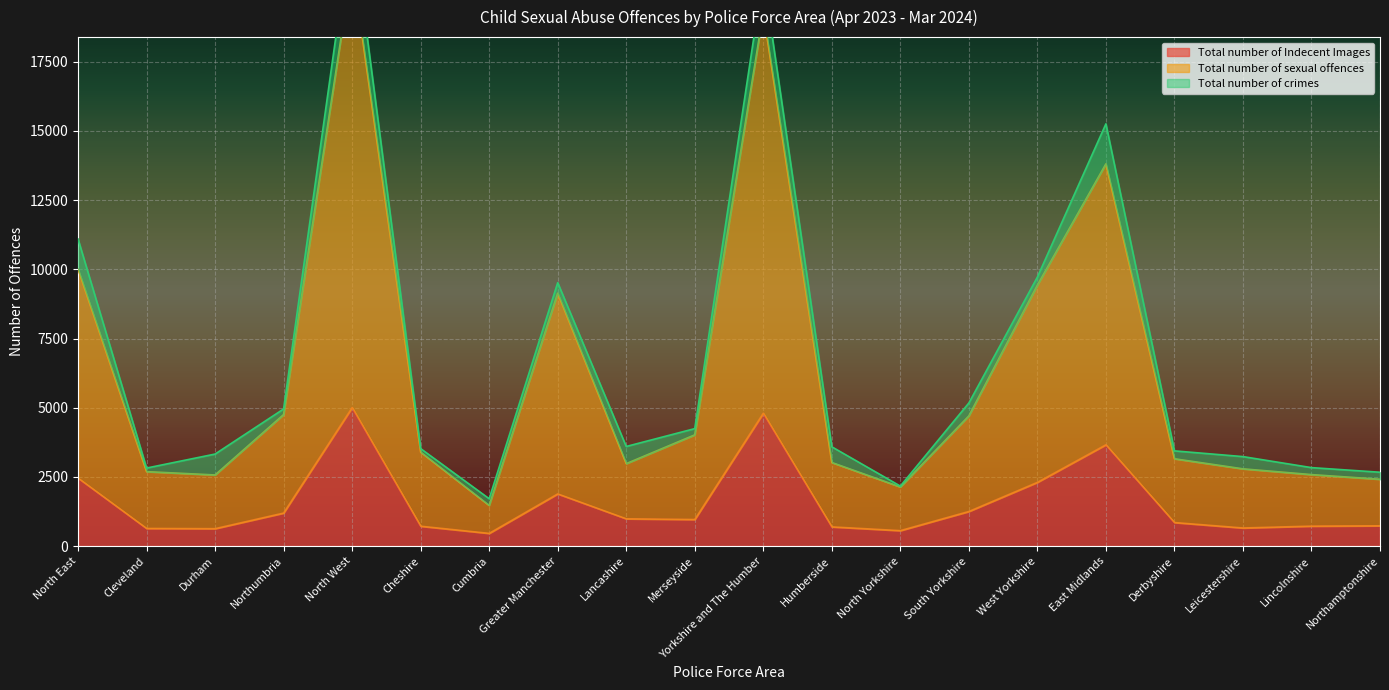

True or false: Total number of Indecent Images and Total number of sexual offences intersect in this chart.

False